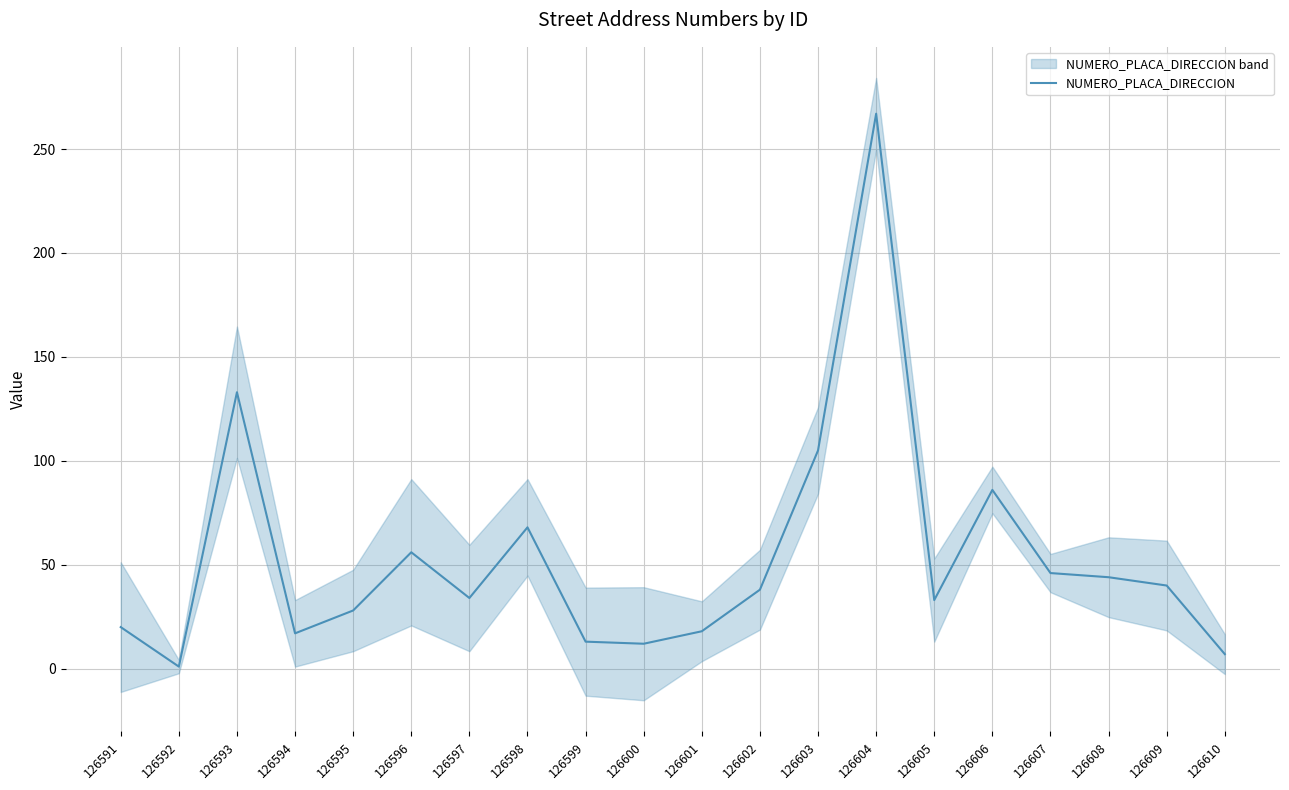

How many values exceed 38?

9